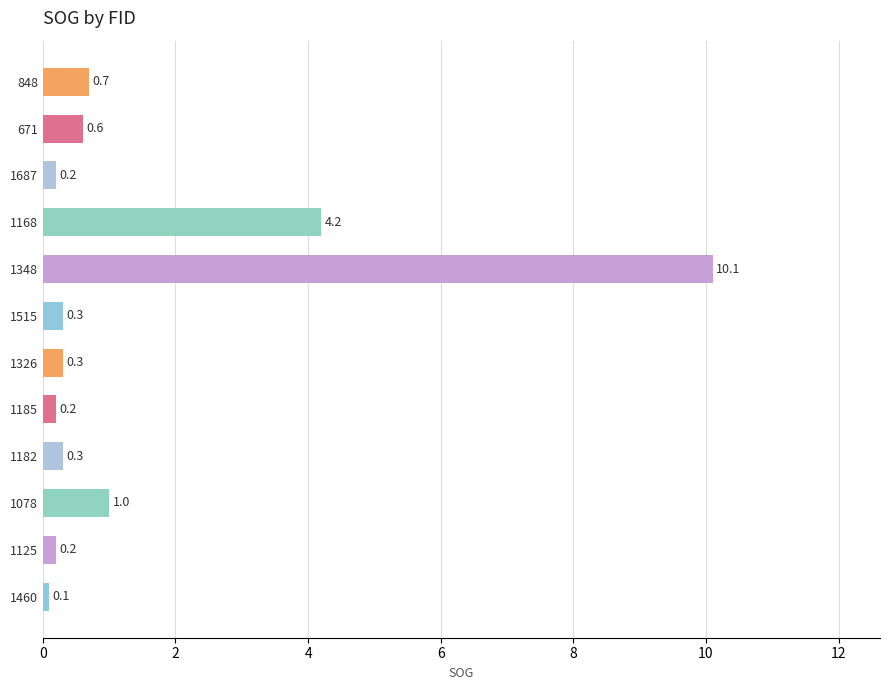

What is the smallest value displayed?

0.1